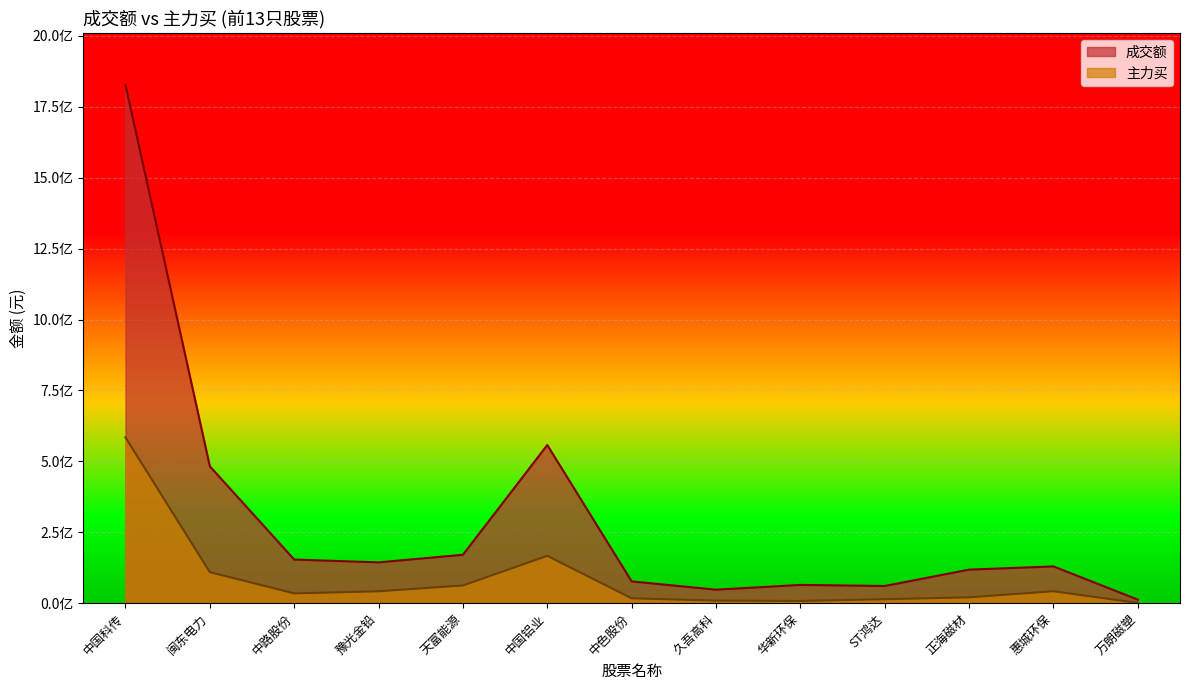

What is the smallest value displayed?

777346